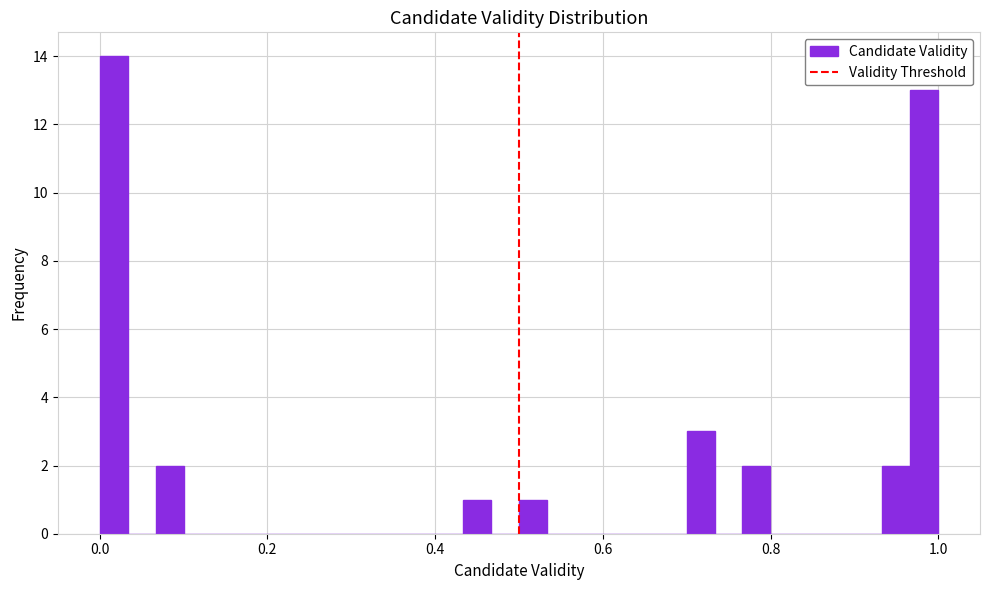

Read against the x-axis, roughly where is the centre of the tallest bar?

0.02